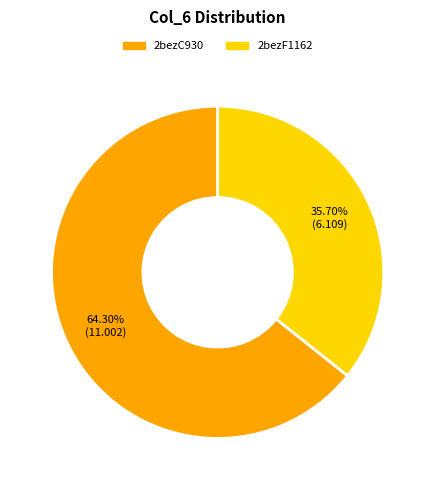

Is there any slice that represents more than half of the pie?

Yes